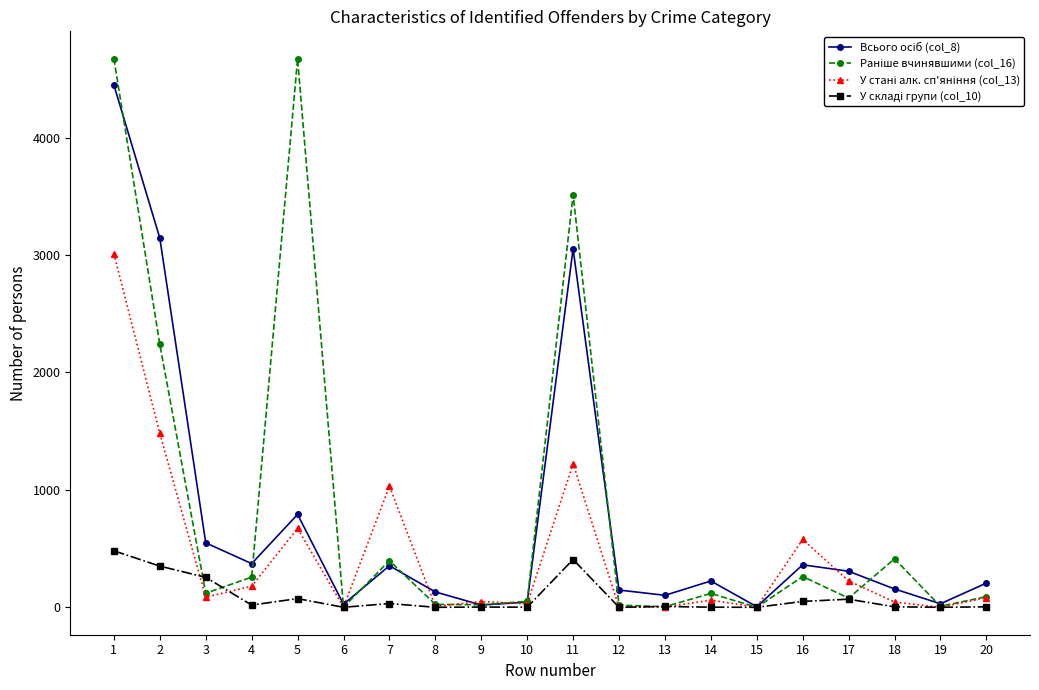

What is the value of the Раніше вчинявшими (col_16) point at the 12th from the left?

18